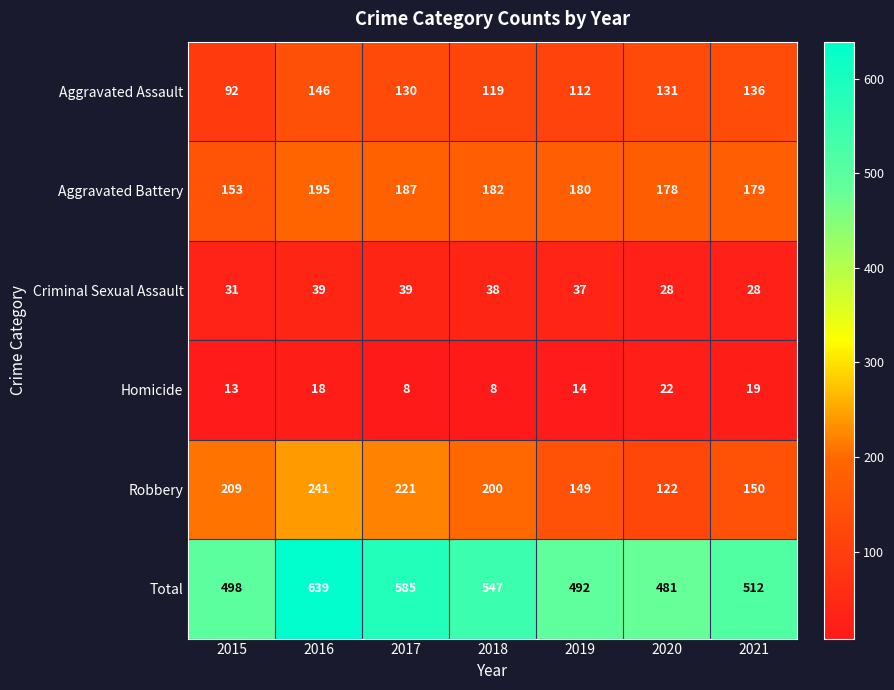

At which label does Robbery reach its minimum?

2020